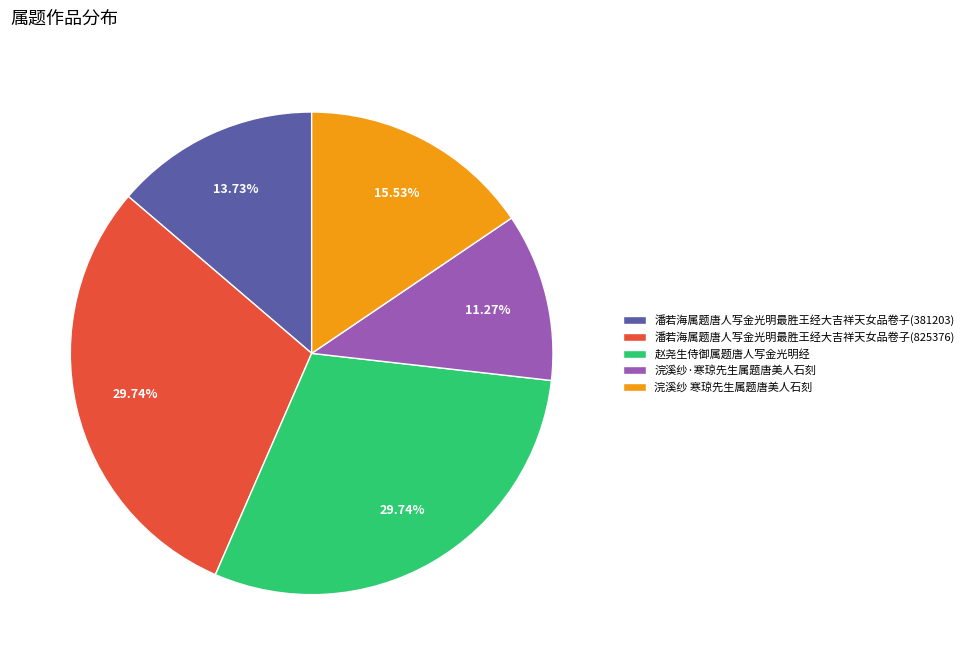

Between 潘若海属题唐人写金光明最胜王经大吉祥天女品卷子(381203) and 潘若海属题唐人写金光明最胜王经大吉祥天女品卷子(825376), which is larger?

潘若海属题唐人写金光明最胜王经大吉祥天女品卷子(825376)